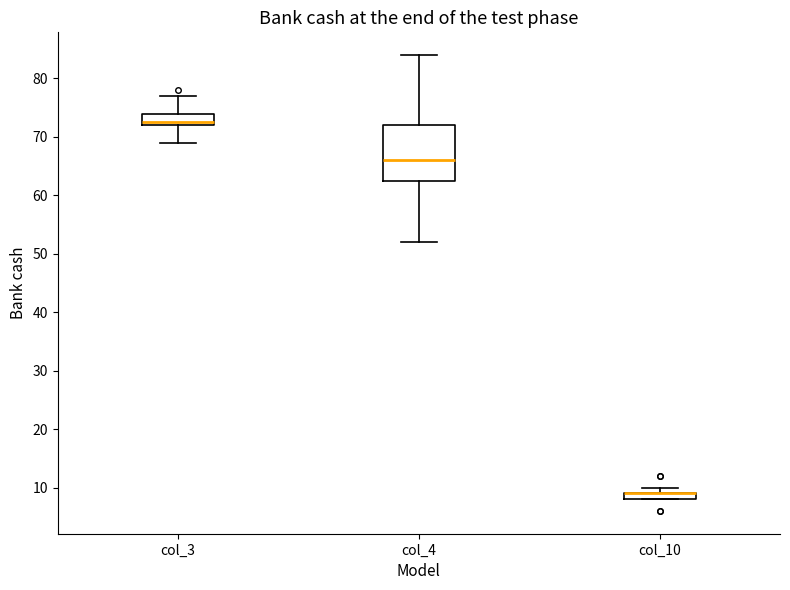

Which box is the tallest, from its lower edge to its upper edge?

col_4